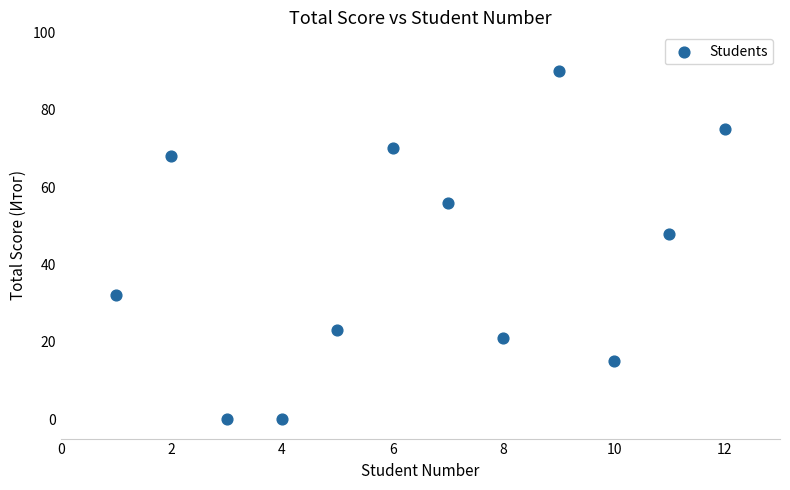

What is the average Y value?

42